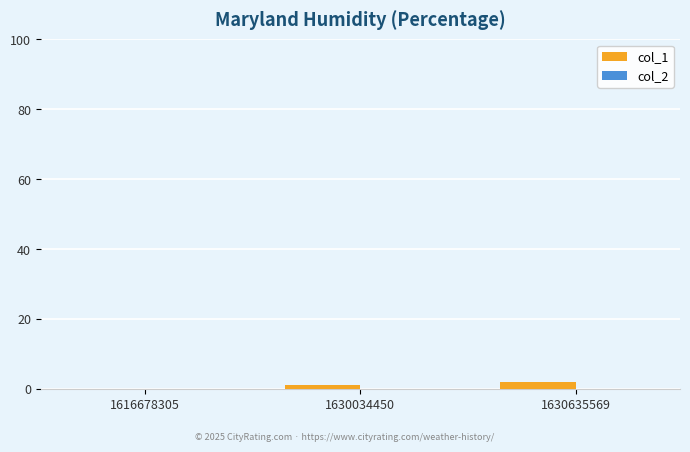

True or false: the data shows 2 at 1630635569.

True